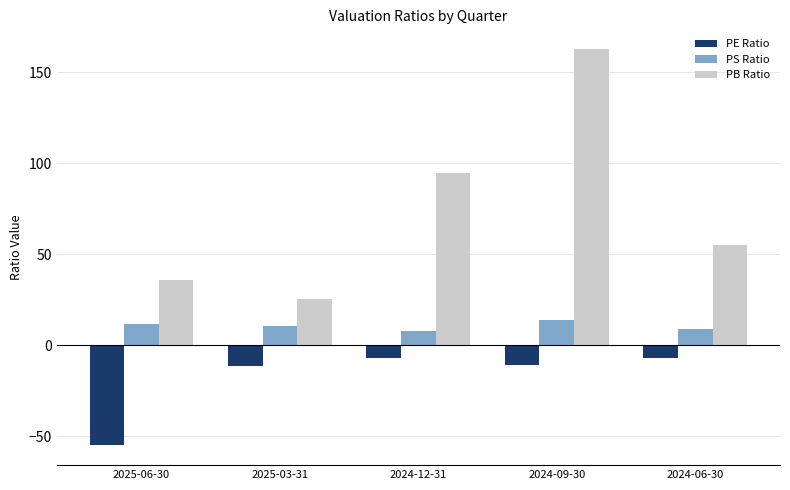

List the series in order of their overall mean, lowest first.

PE Ratio, PS Ratio, PB Ratio